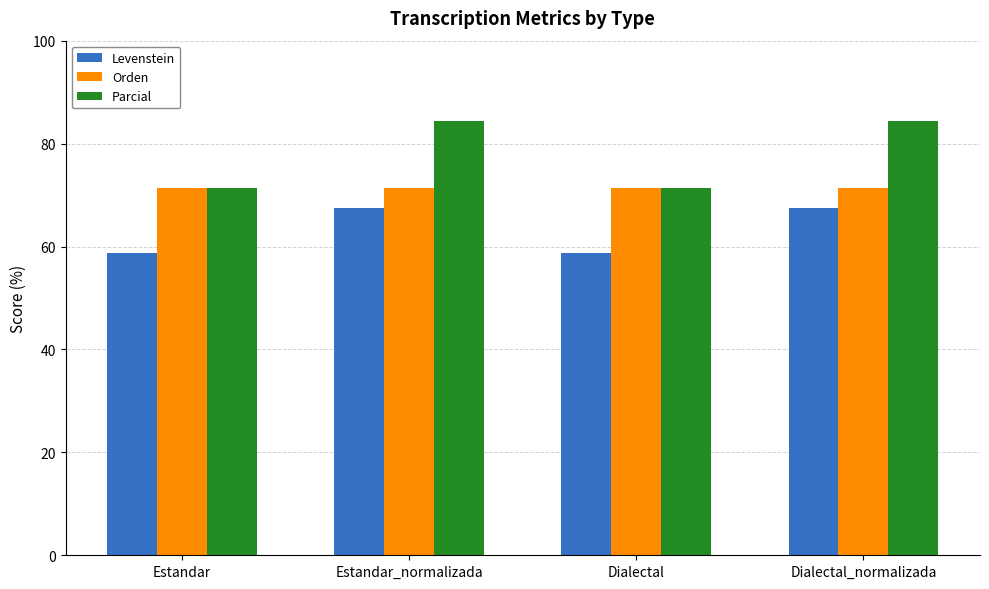

Is it true that Levenstein equals 28.6 at Estandar?

False